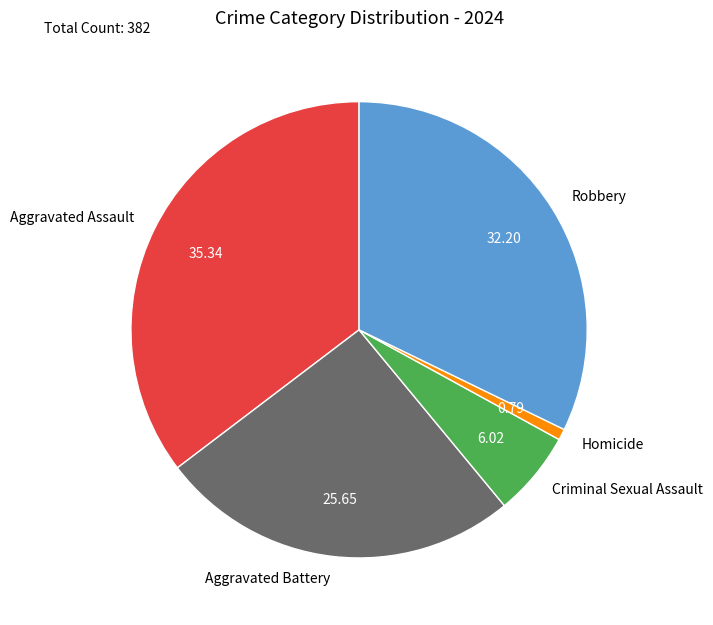

Is the sum of Homicide and Robbery greater than half?

No